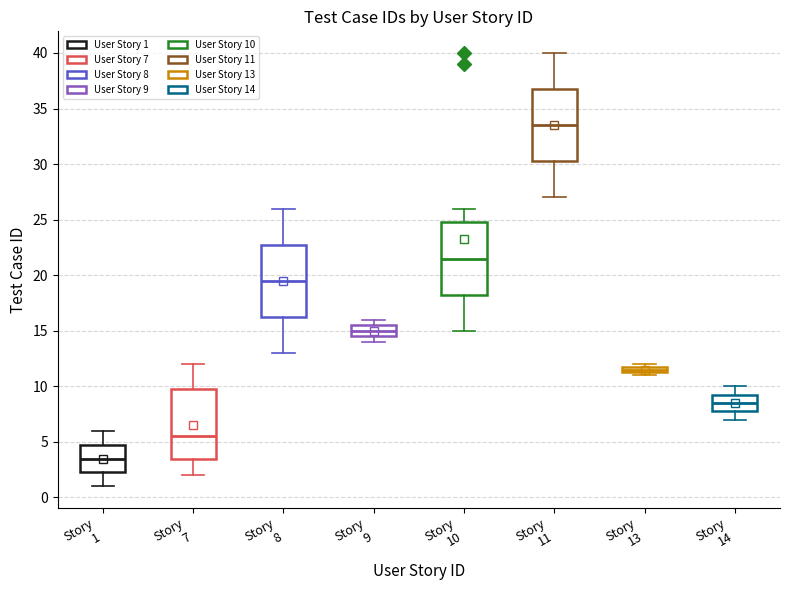

Where does the lower whisker of the box for Story 7 end on the y-axis? The values are not printed on the chart, so give them approximately, as read against the axis.

2.0